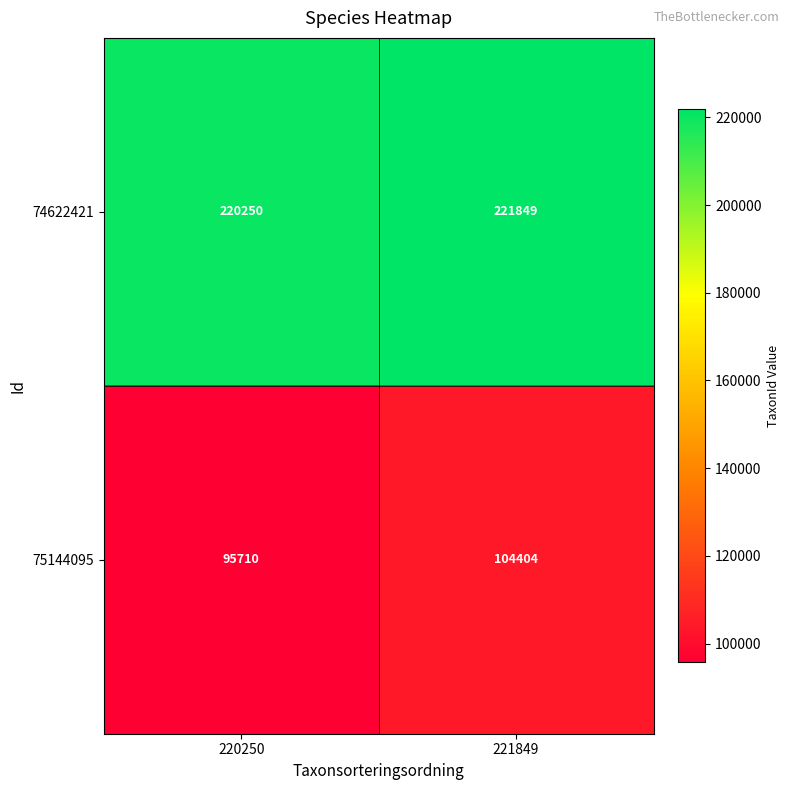

What is the sum of all 75144095 values?

200114